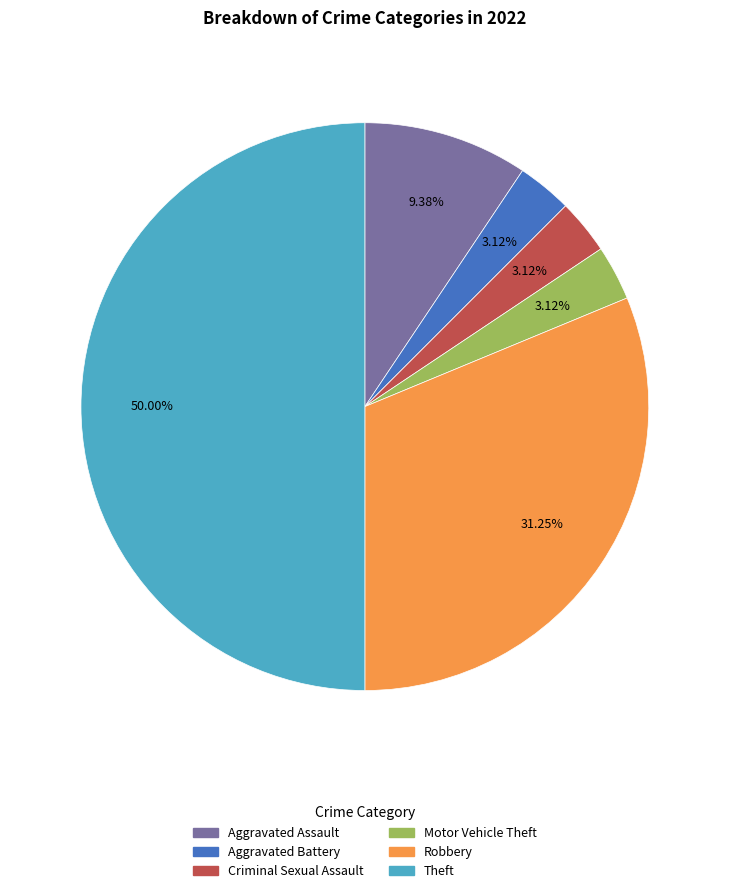

To the nearest percent, what percentage of the pie is Criminal Sexual Assault?

3%